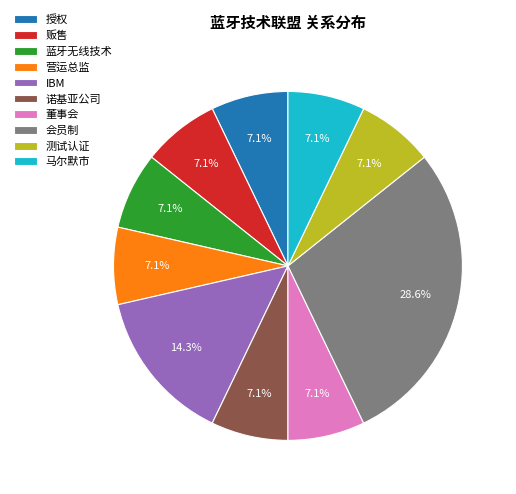

What percentage is the 马尔默市 slice, to the nearest percent?

7%